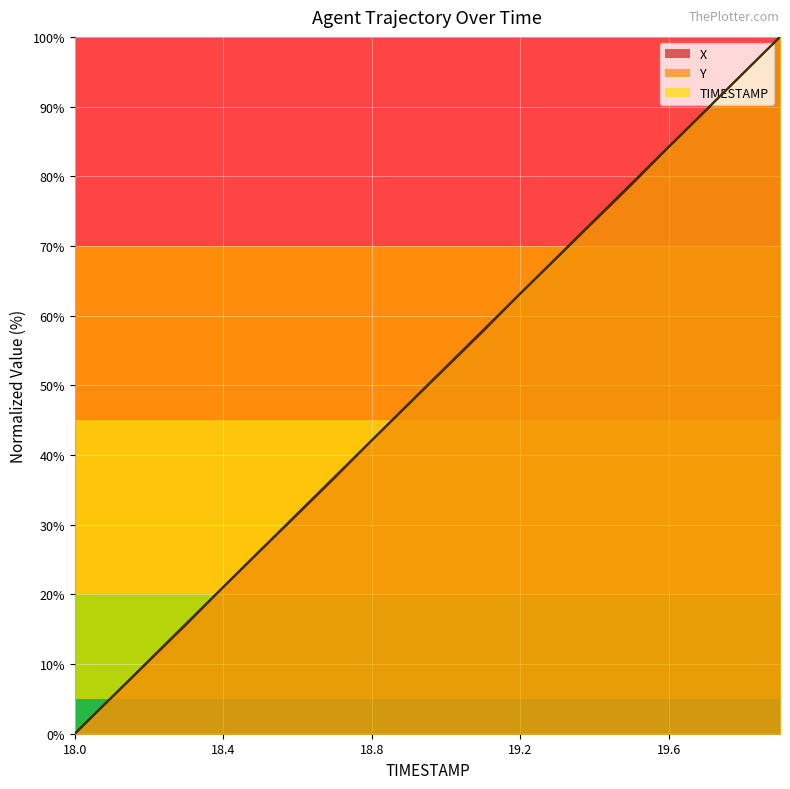

What is the difference between the maximum and second lowest values in the TIMESTAMP series?

94.7